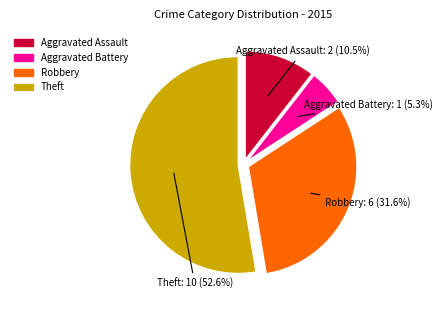

To the nearest percent, what percentage of the pie is Robbery?

32%